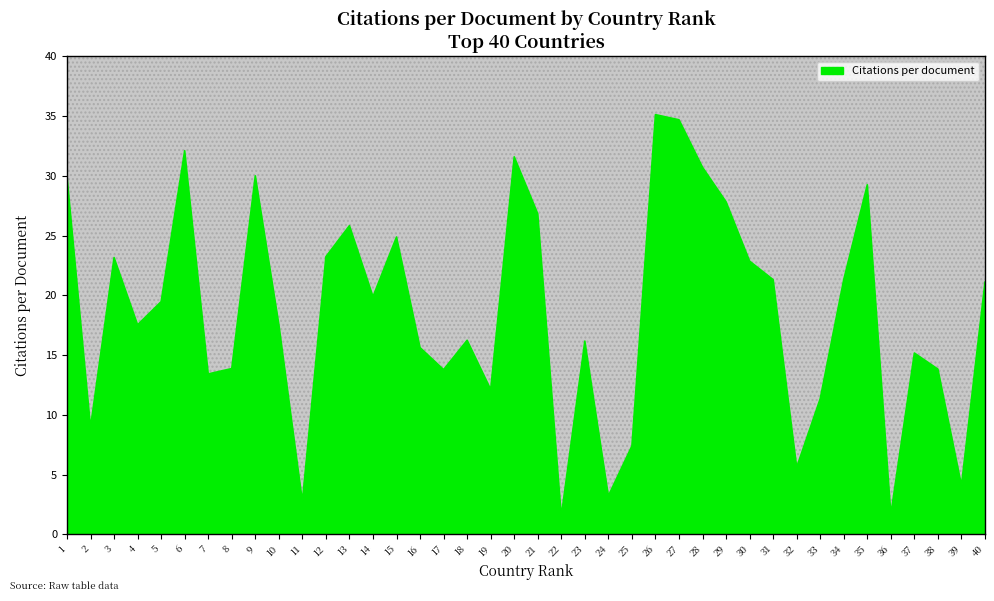

What is the difference between the values at 1 and 10?

12.4